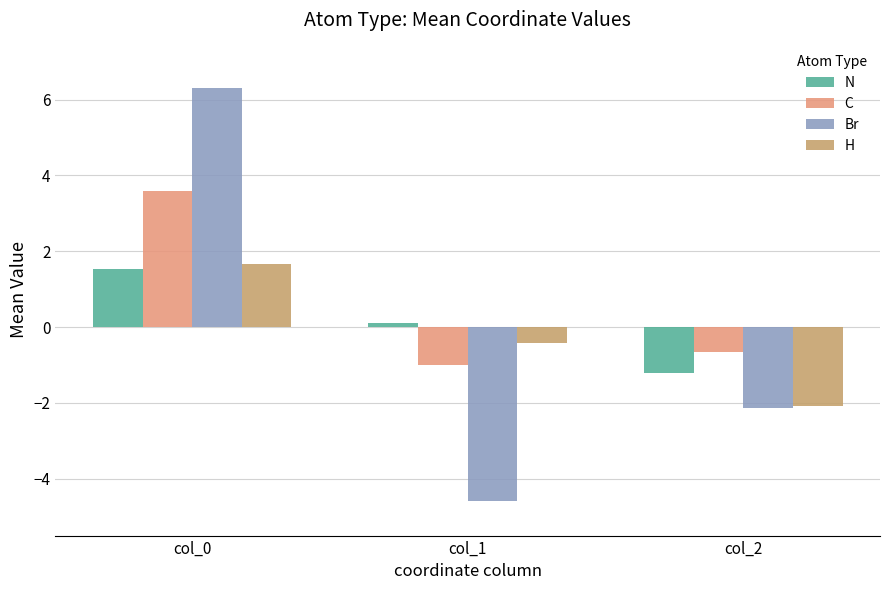

Is it true that C equals 1.5 at col_0?

False